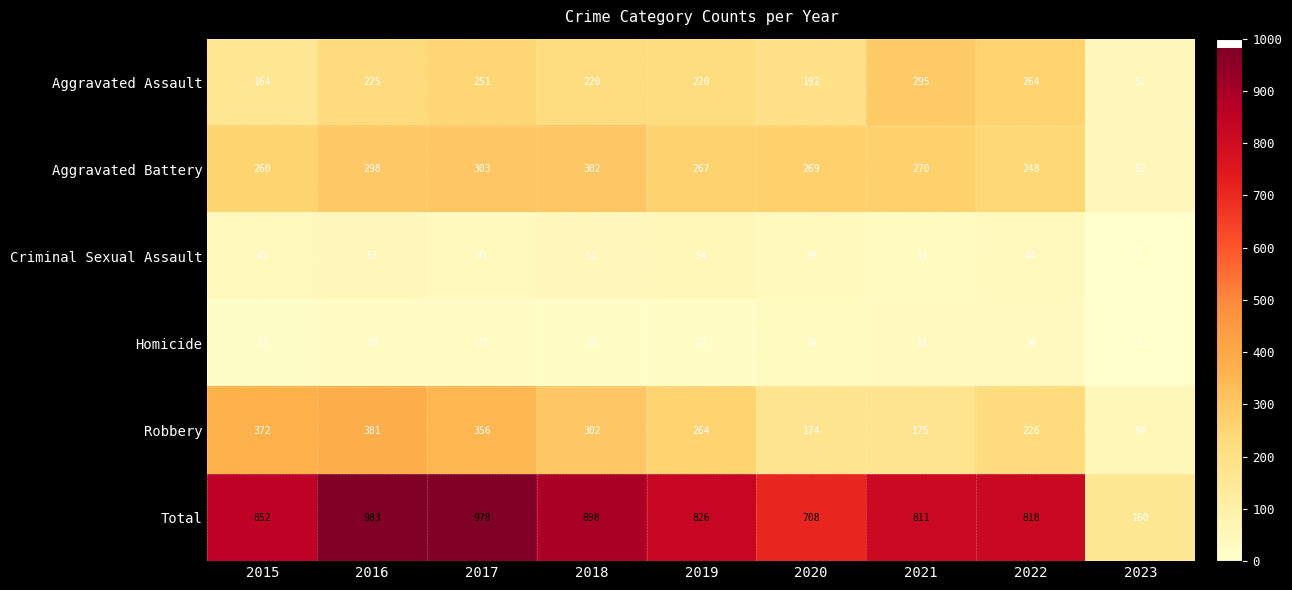

At which category is the sum across all series the highest?

2016